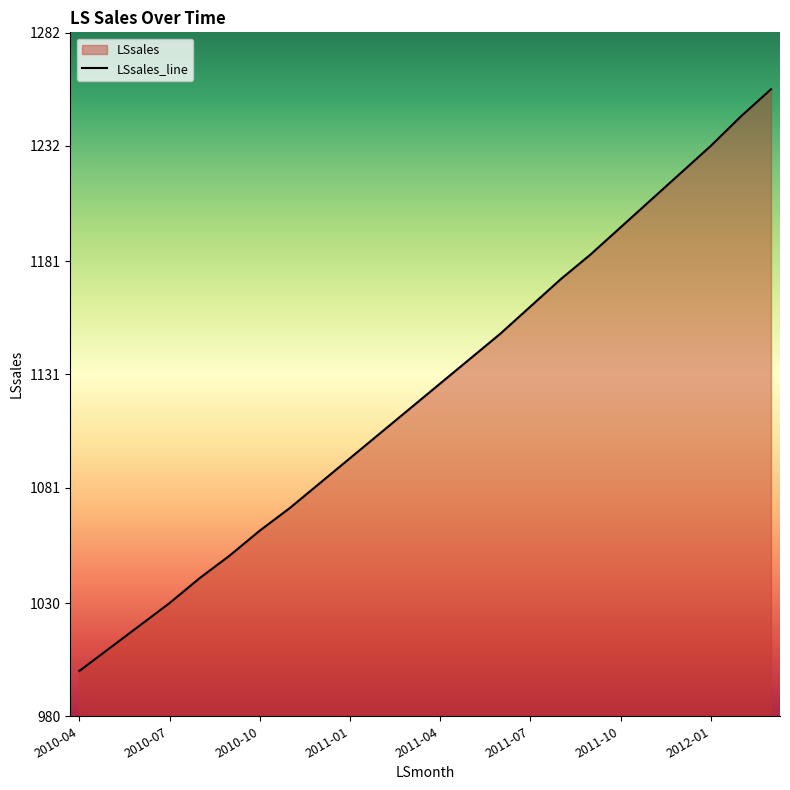

Rank the categories by value from highest to lowest.

2012-03, 2012-02, 2012-01, 2011-12, 2011-11, 2011-10, 2011-09, 2011-08, 2011-07, 2011-06, 2011-05, 2011-04, 2011-03, 2011-02, 2011-01, 2010-12, 2010-11, 2010-10, 2010-09, 2010-08, 2010-07, 2010-06, 2010-05, 2010-04